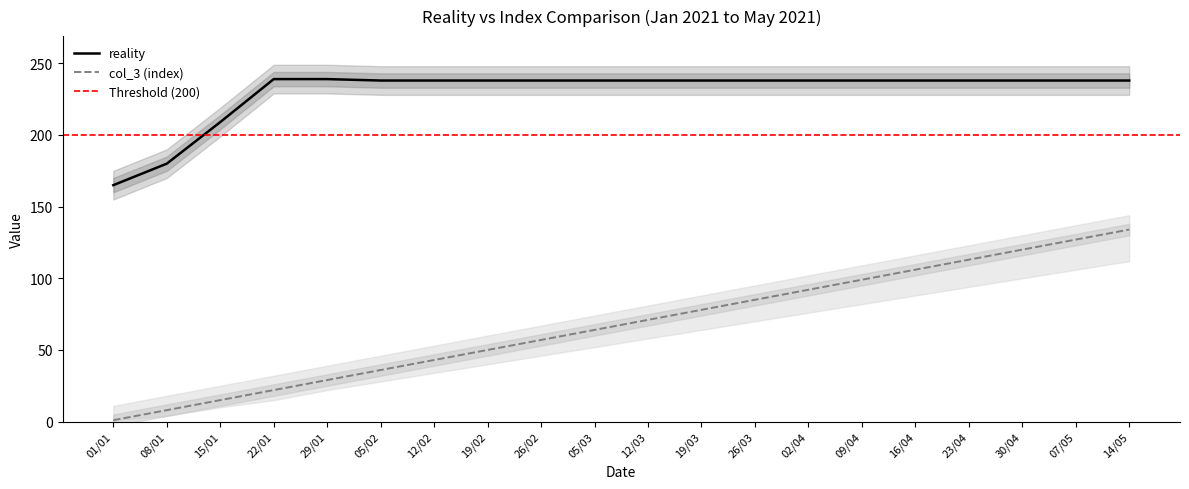

At which label does reality reach its minimum?

01/01